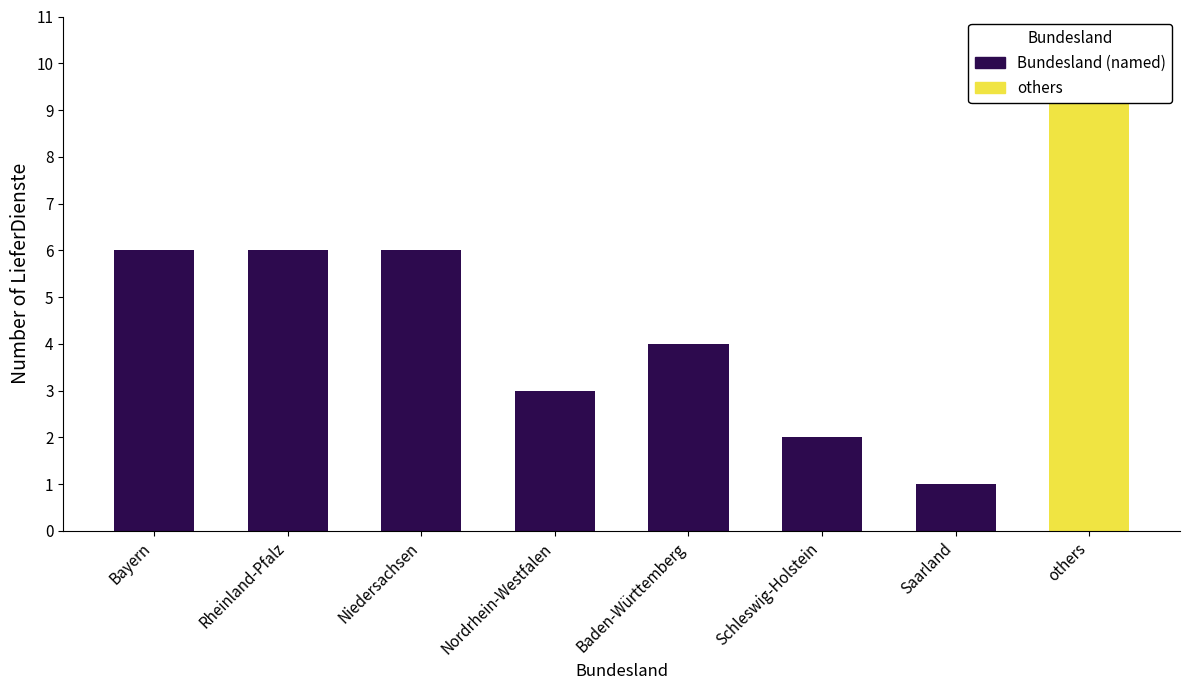

Reading right to left, transcribe all the data shown in this chart.

10	1	2	4	3	6	6	6